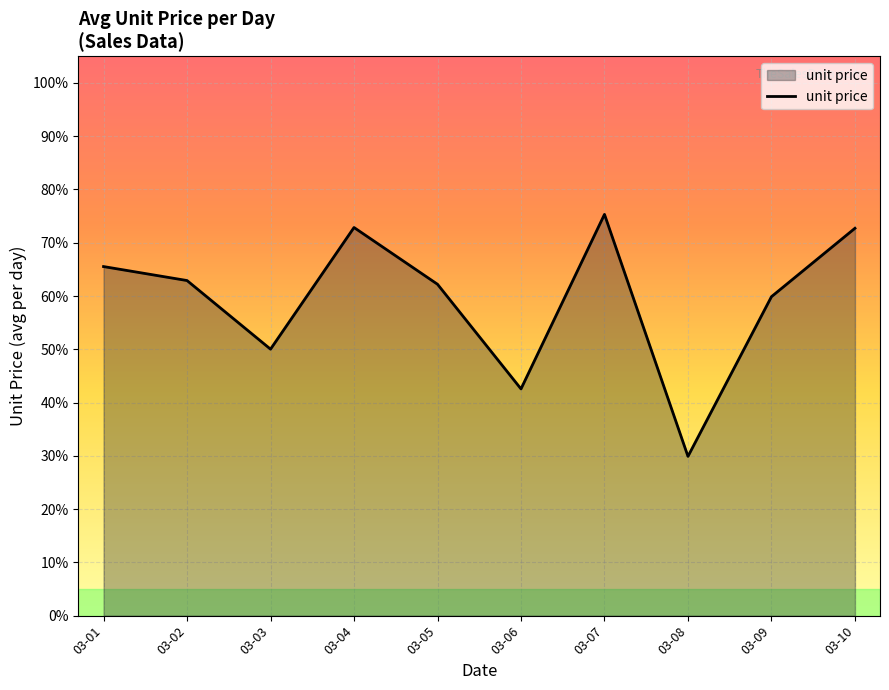

Between 03-02 and 03-01, which is larger?

03-01